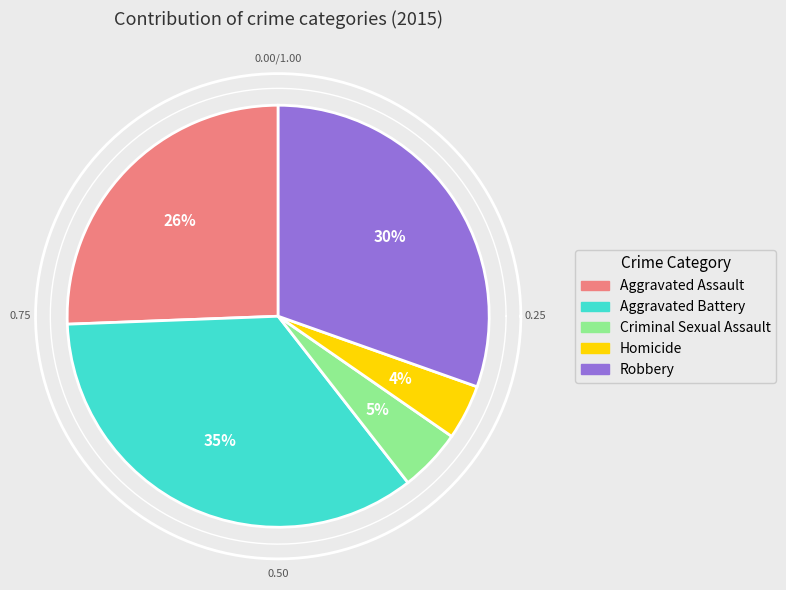

Rank the categories by value from lowest to highest.

Homicide, Criminal Sexual Assault, Aggravated Assault, Robbery, Aggravated Battery